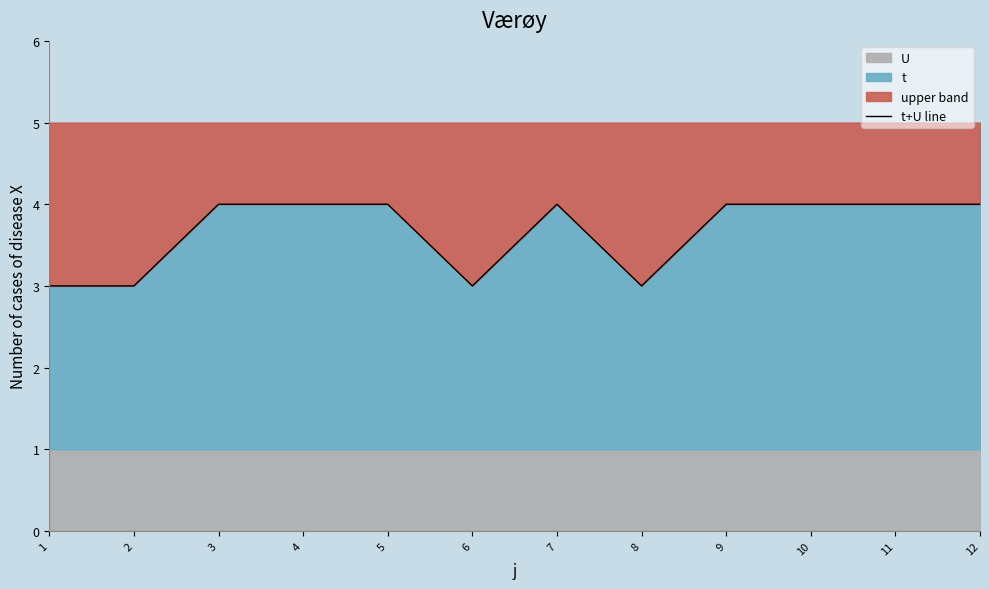

How many categories are shown in the chart?

12